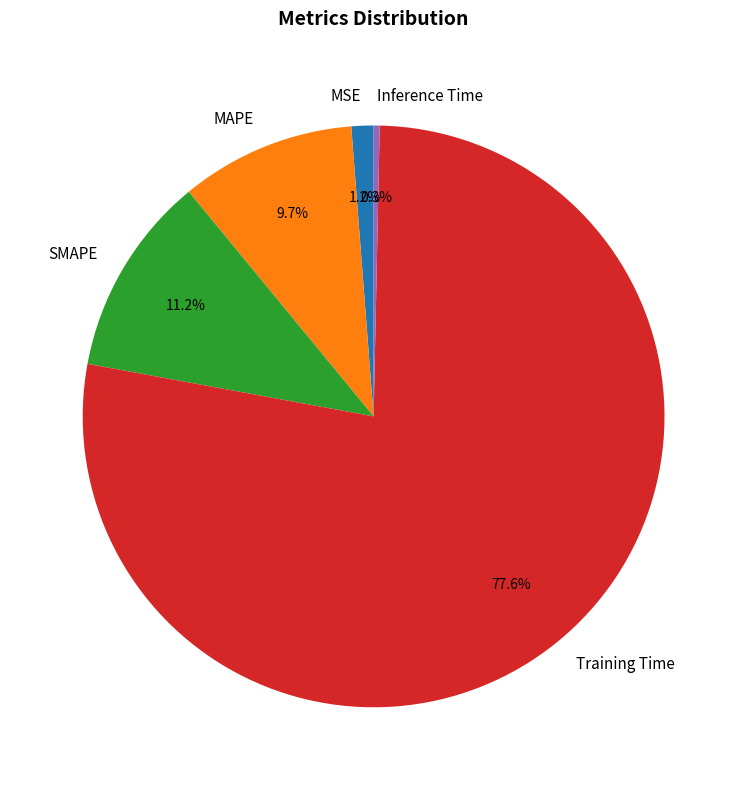

What is the total percentage of MSE and Training Time?

78.8%